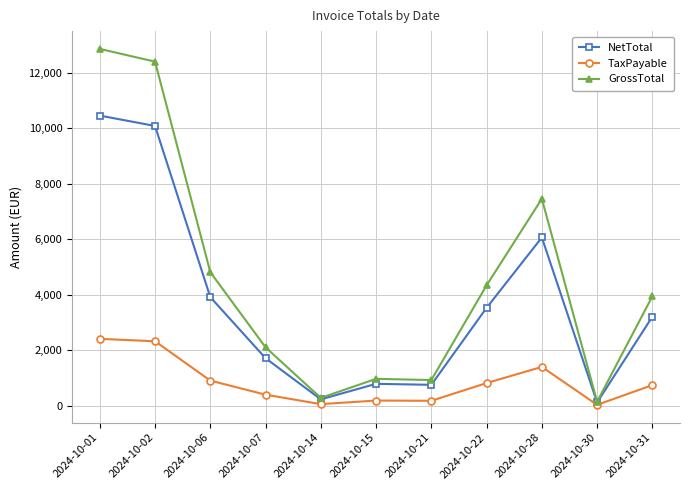

What is the value of the NetTotal point at the 10th from the left?

112.0